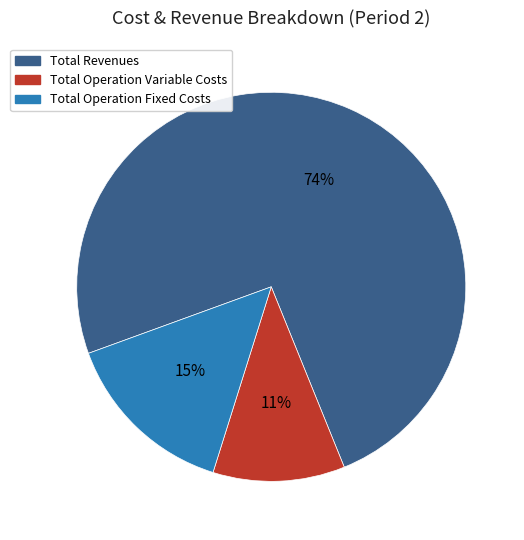

To the nearest percent, what is the difference between the largest and smallest slice percentages?

63%